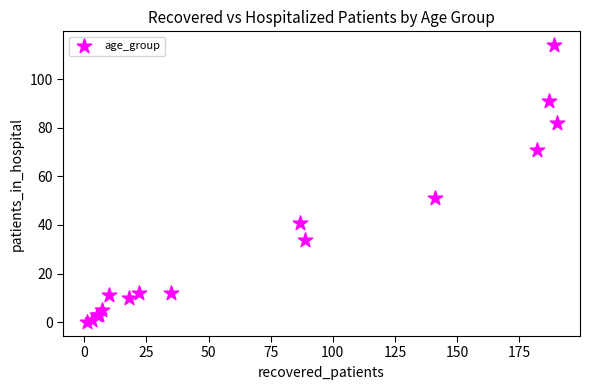

What Y value in the scatter plot is closest to 57?

51